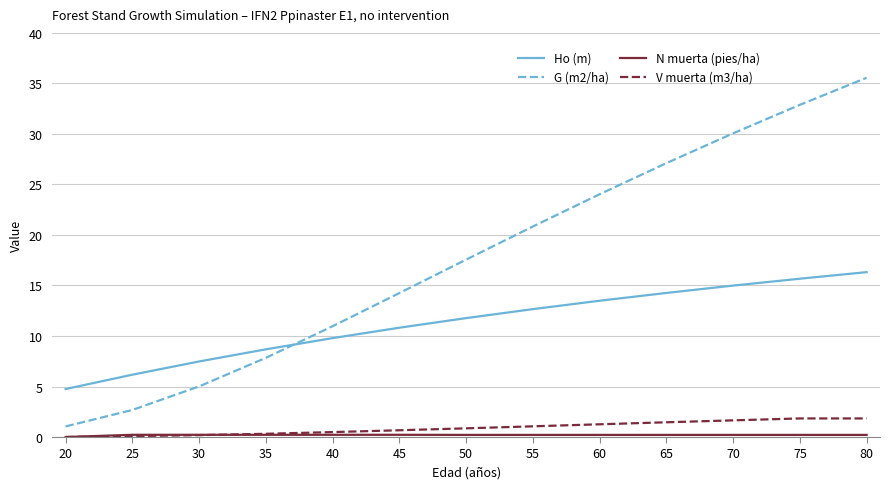

The value of G (m2/ha) at 70 is 48.9. True or false?

False